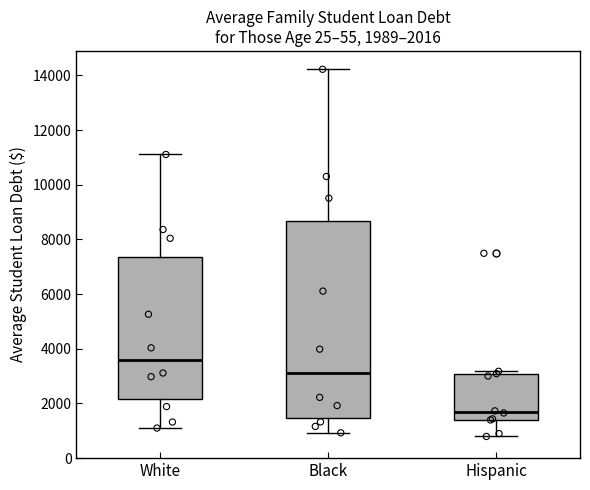

Comparing the boxes themselves (not the whiskers), which one is the tallest?

Black